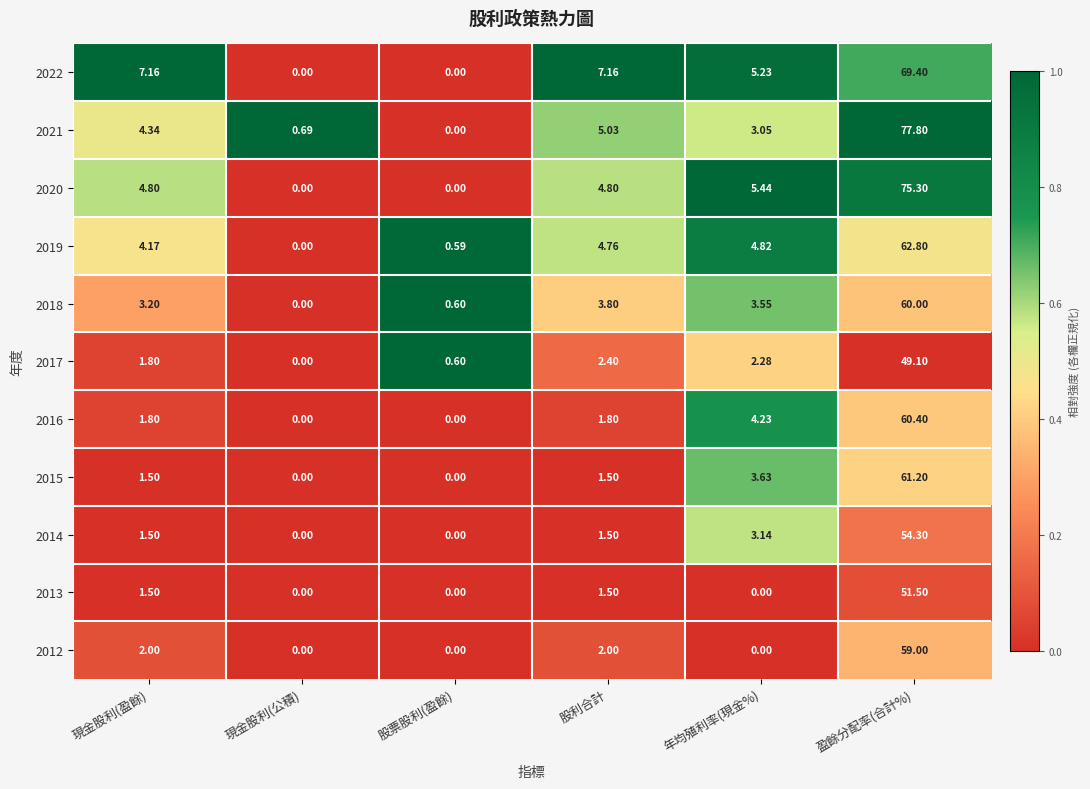

Rank the categories by 2019 value from highest to lowest.

盈餘分配率(合計%), 年均殖利率(現金%), 股利合計, 現金股利(盈餘), 股票股利(盈餘), 現金股利(公積)